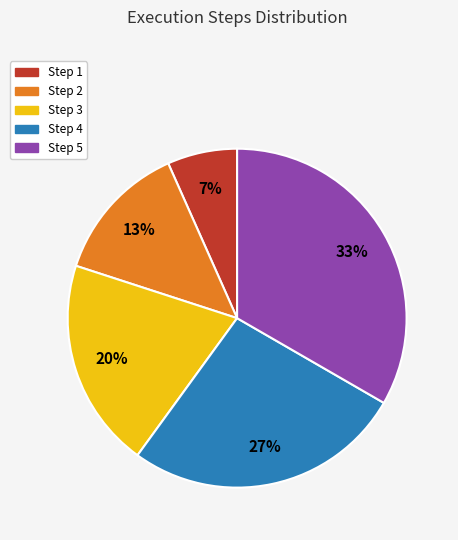

Do Step 5 and Step 2 together represent more than half of the pie?

No